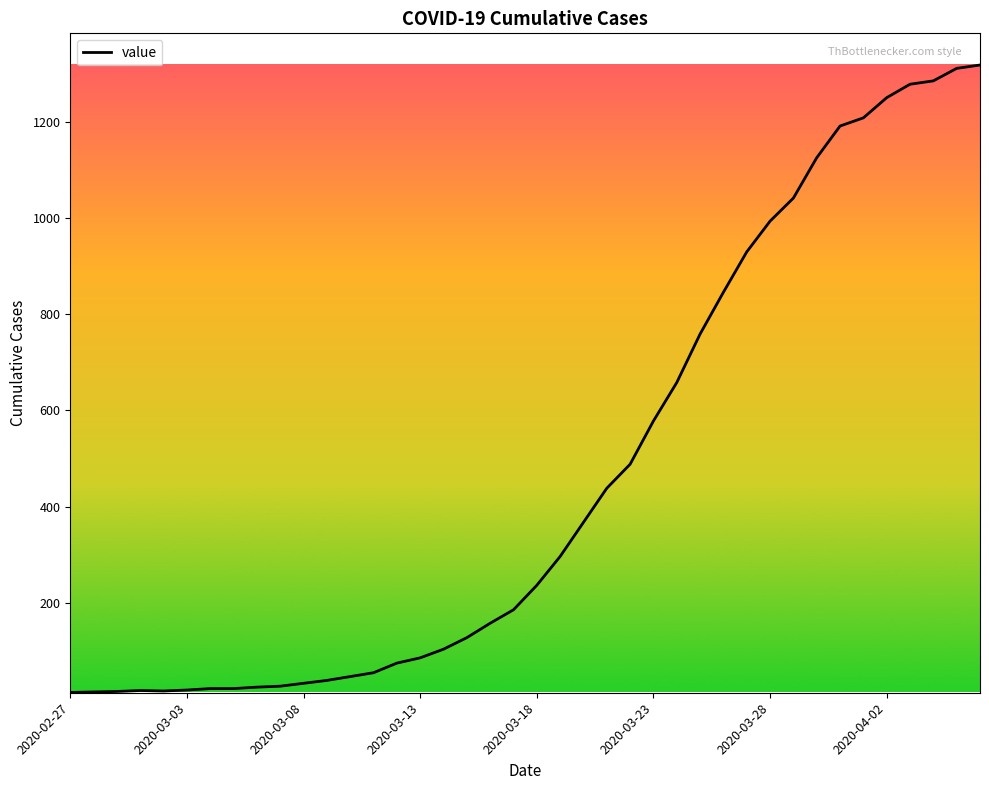

What is the difference between the maximum and minimum values?

1306